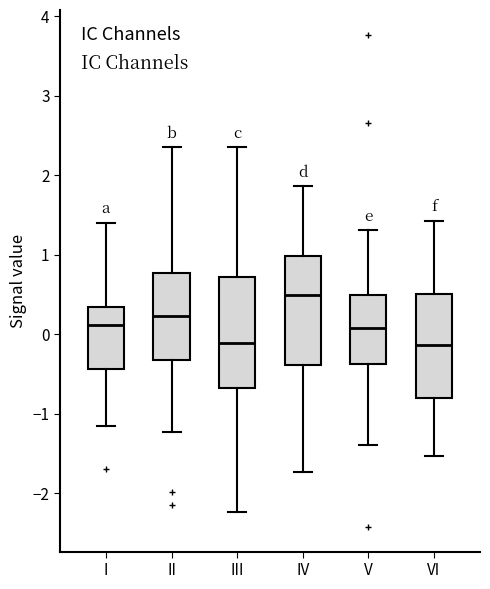

Where does the lower whisker of the box for V end on the y-axis? The values are not printed on the chart, so give them approximately, as read against the axis.

-1.4